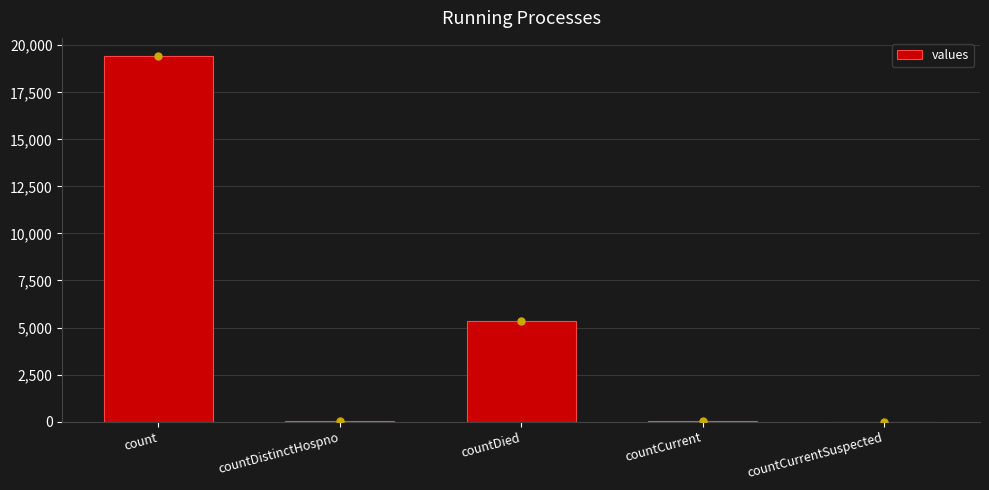

True or false: the data shows 11807 at countCurrentSuspected.

False